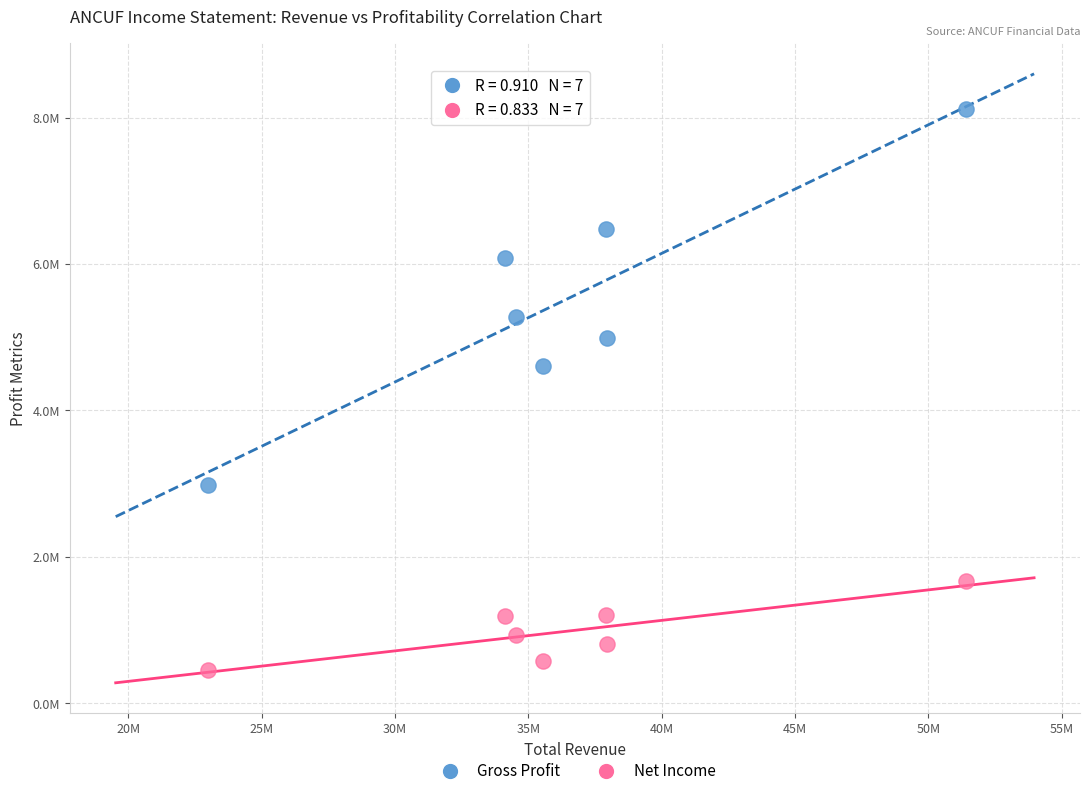

Which series contains the highest Y value?

Gross Profit